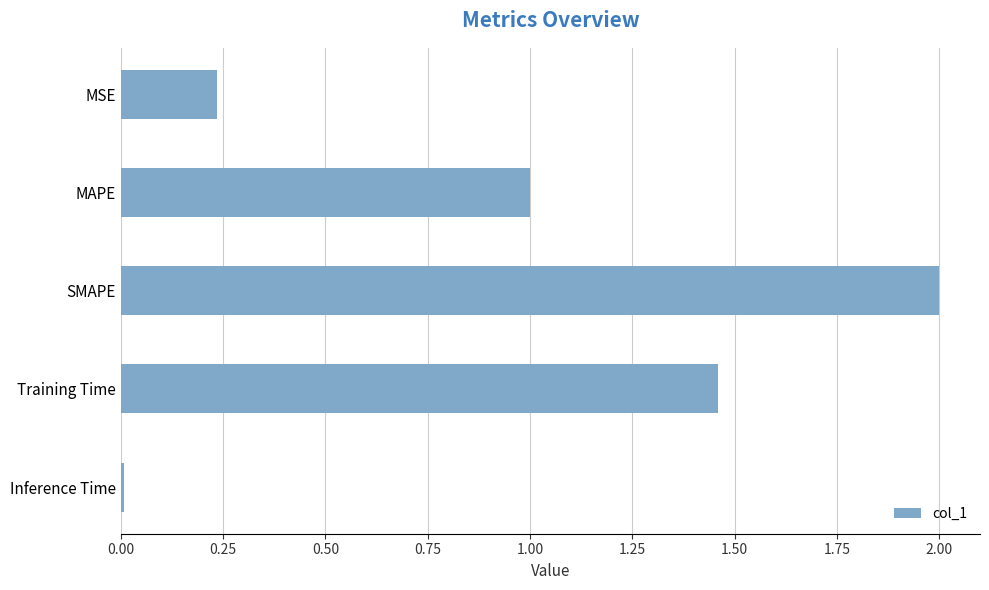

How many series are shown in this chart?

1